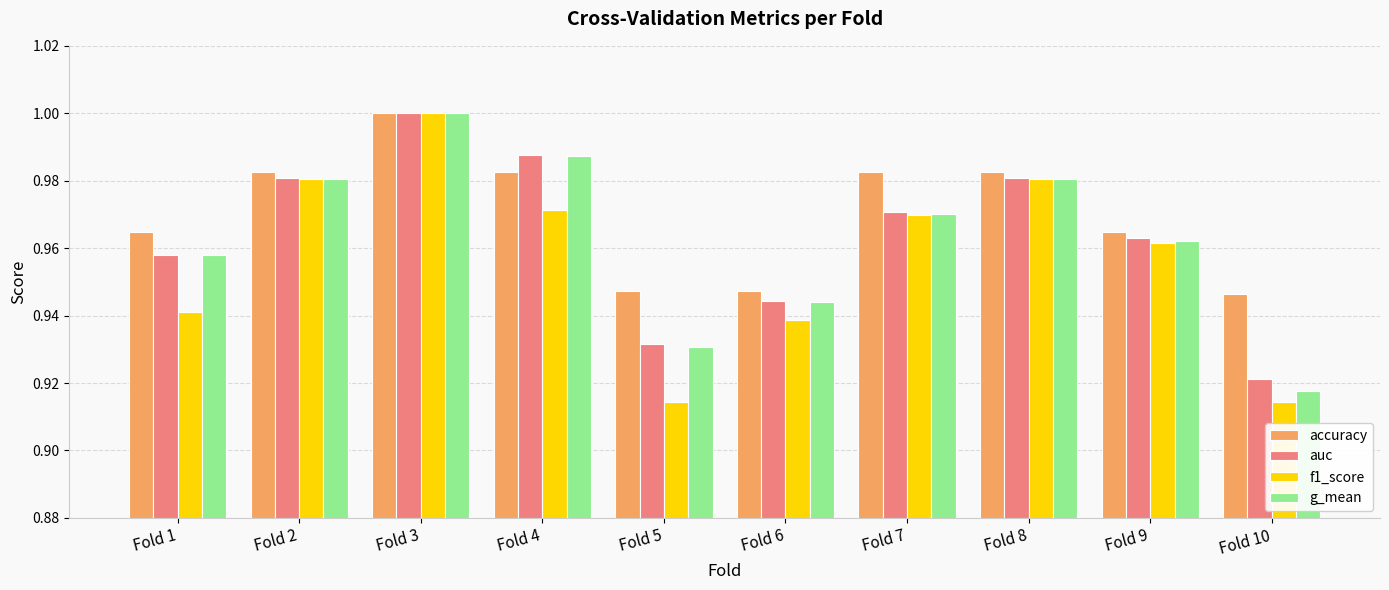

Which series has the largest total across all categories?

accuracy